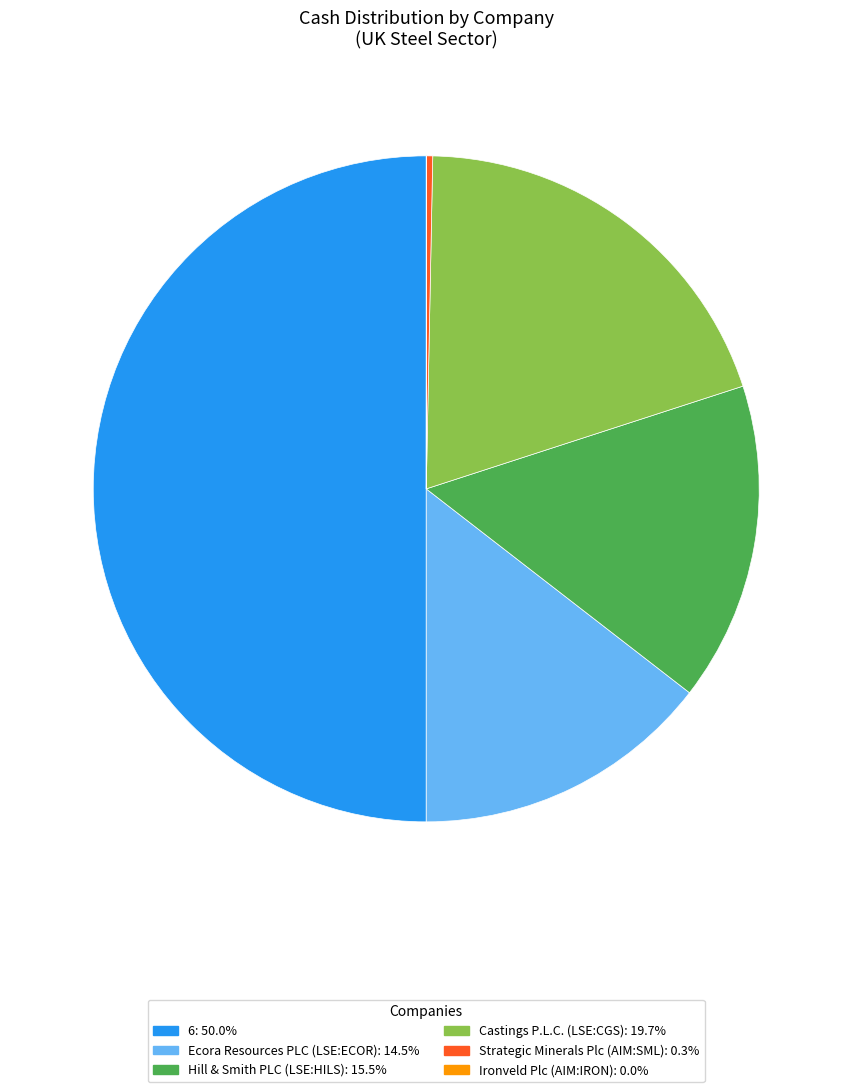

Is there a majority slice in this chart?

No